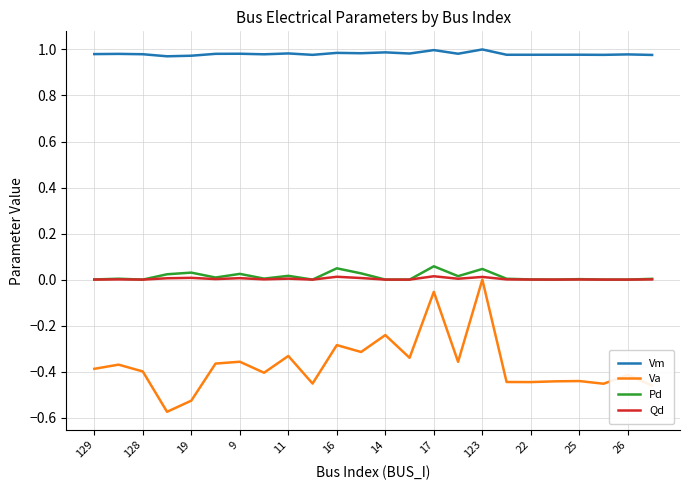

Which series has the largest range (max minus min)?

Va